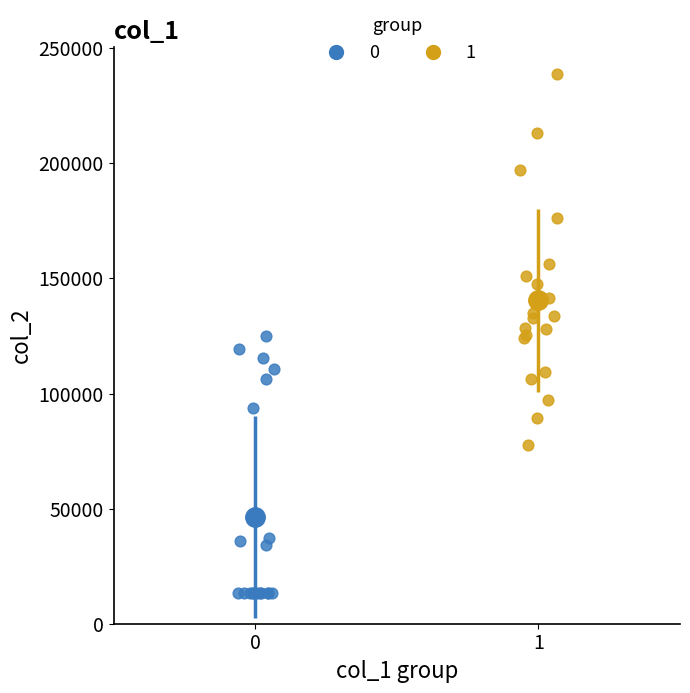

Which series has the largest Y range (max minus min)?

1